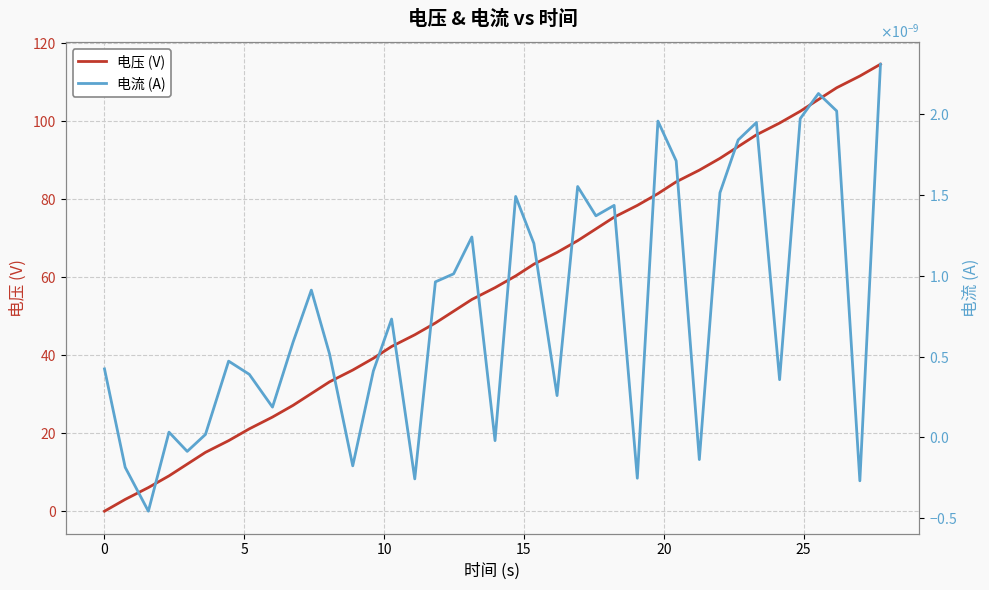

What are all the series names shown in the legend?

电压 (V), 电流 (A)